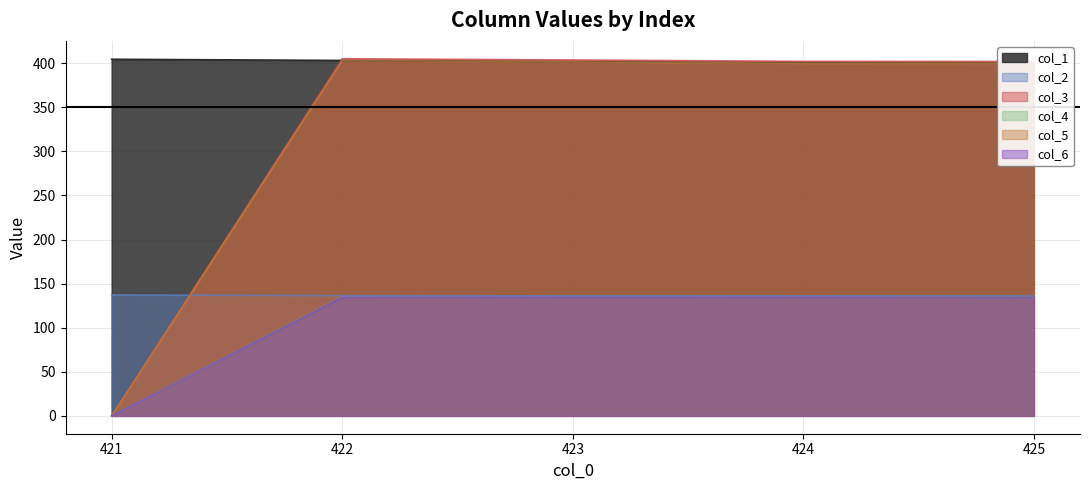

How many values in the col_1 series are below 401?

2